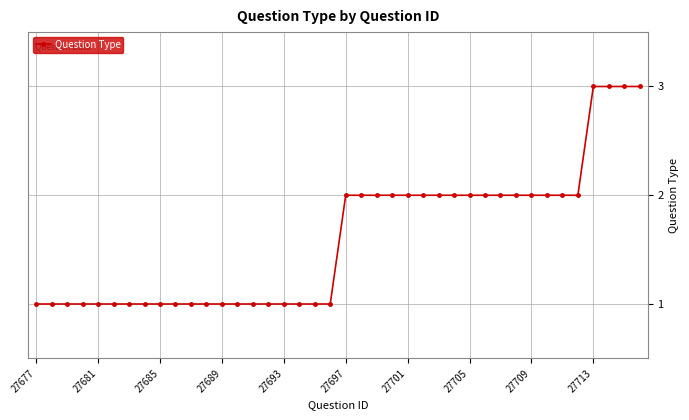

Count the values in the range 1 to 2.

36